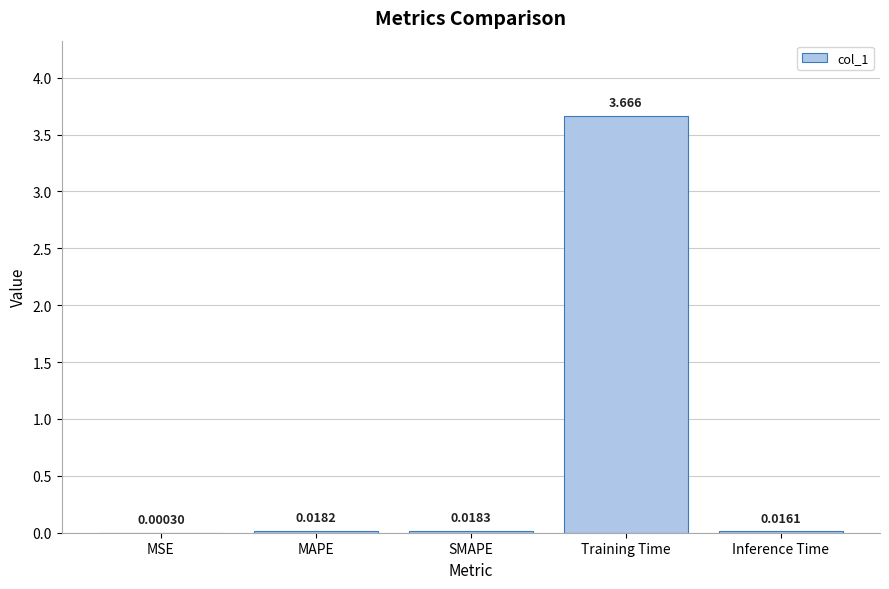

Which has a higher value, Training Time or MAPE?

Training Time